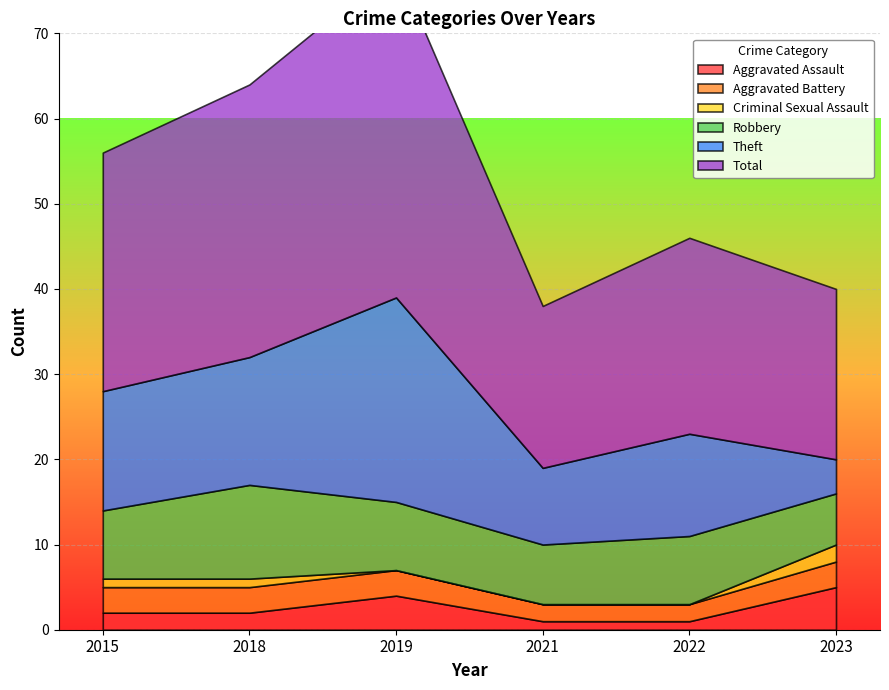

What is the spread (max minus min) of values at 2015?

27